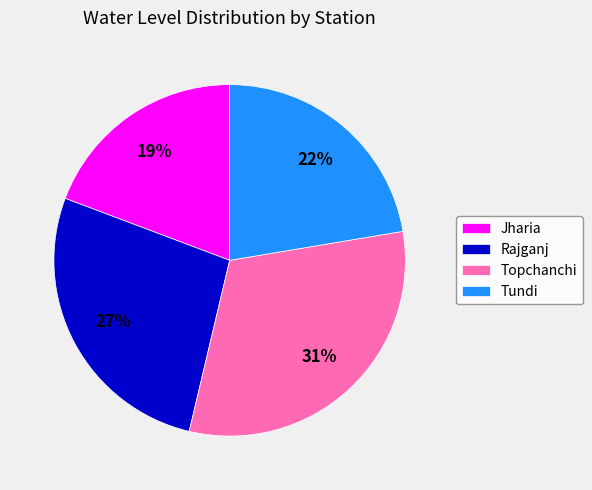

Which slice is the smallest?

Jharia